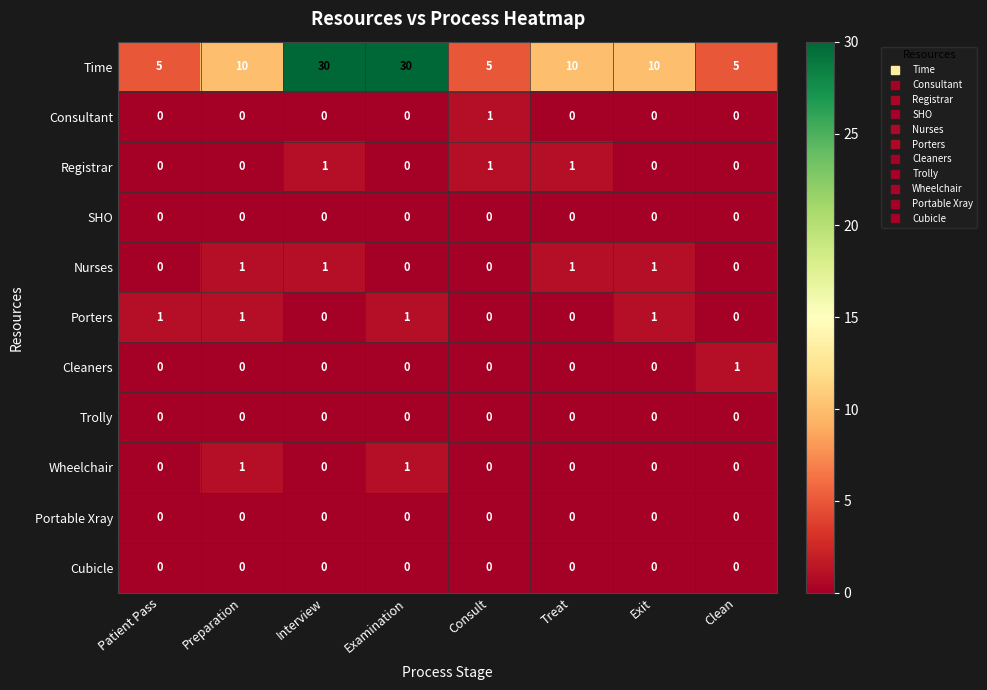

Is it true that Portable Xray equals 0 at Clean?

True